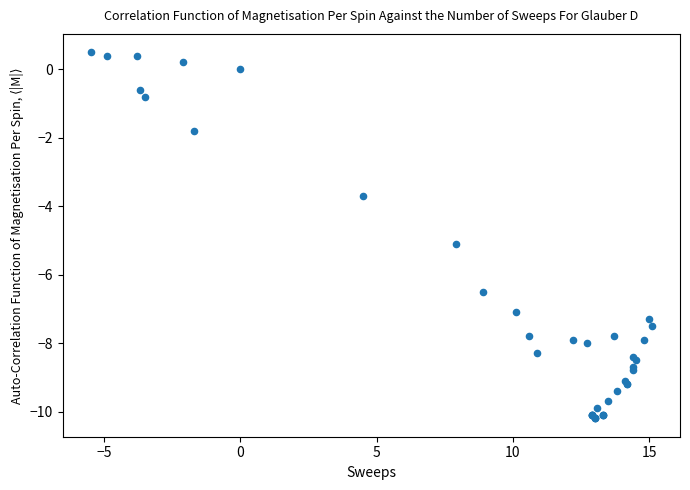

What Y value in the scatter plot is closest to -4?

-3.7